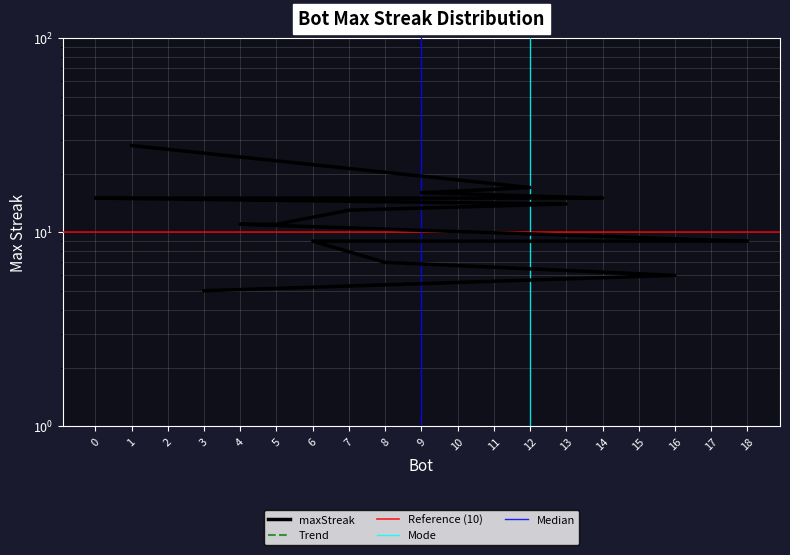

What is the ratio of the value at 8 to the value at 0?

0.5